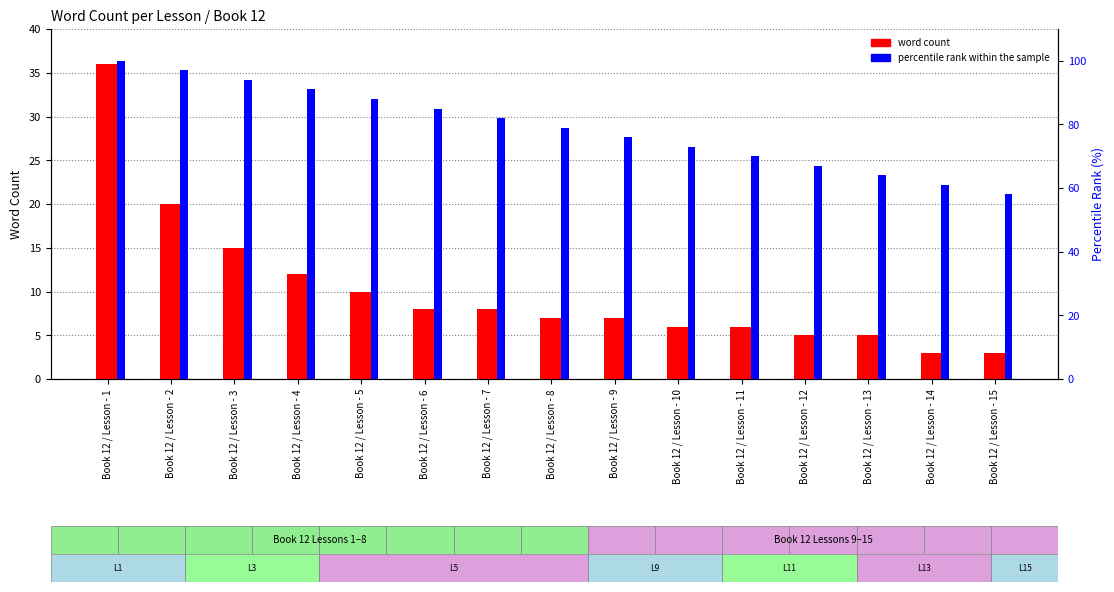

The value of word count at Book 12 / Lesson - 8 is 2. True or false?

False